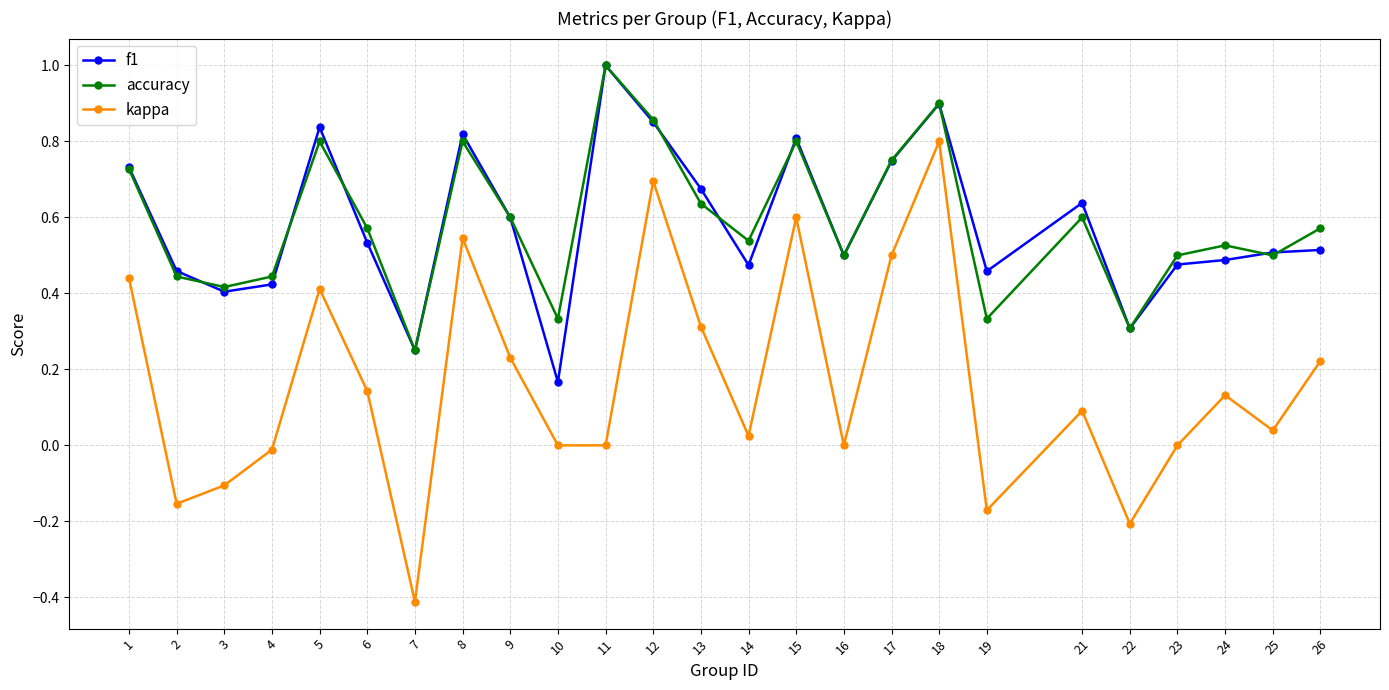

True or false: f1 and kappa intersect in this chart.

False